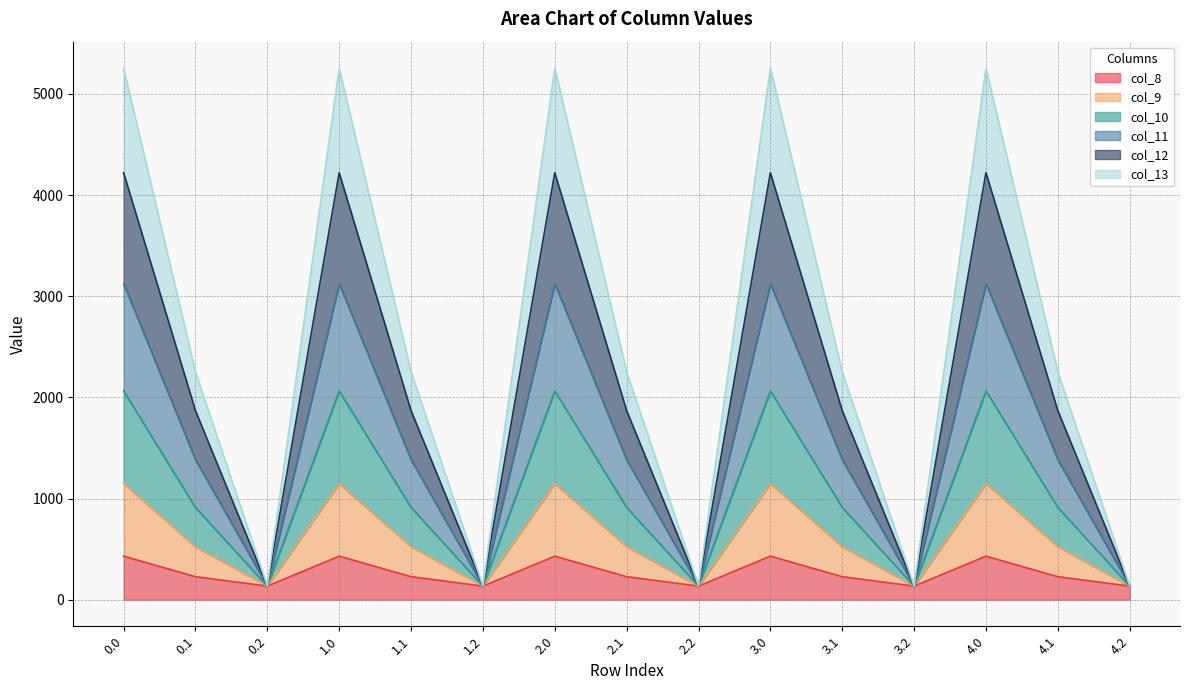

What is the total value across all series at 4.2?

134.2